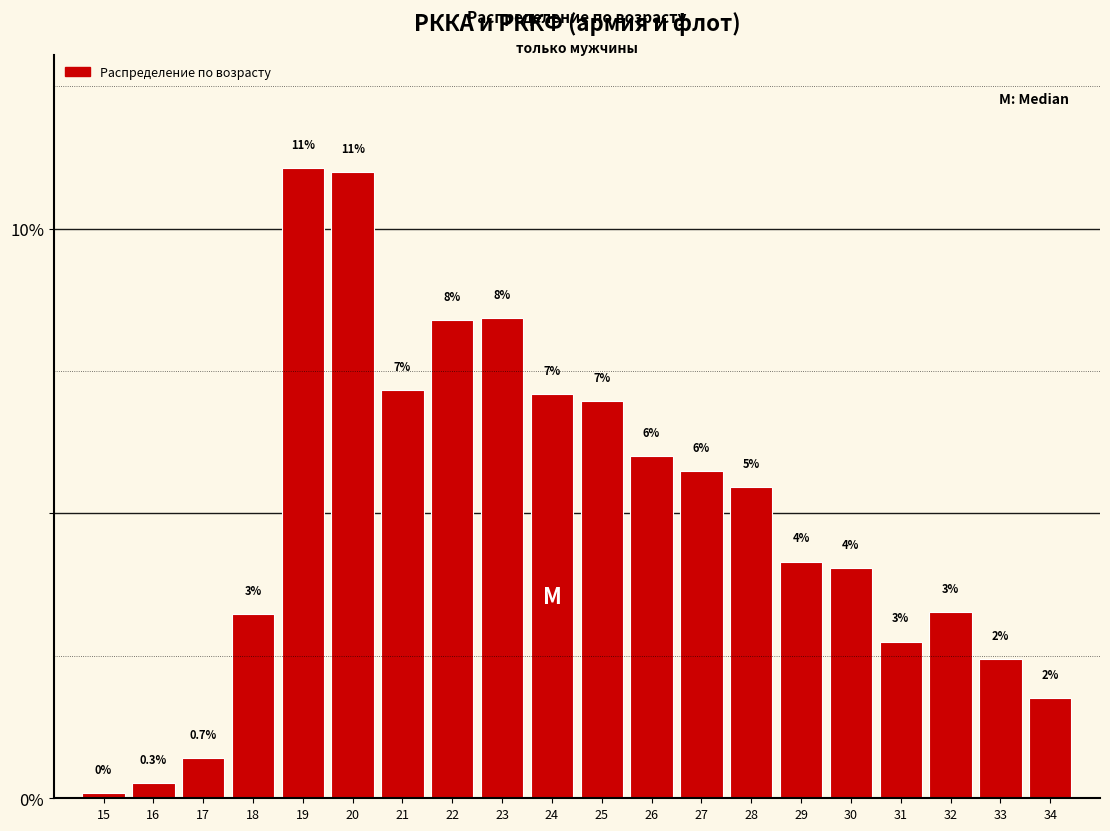

Between 29 and 17, which is larger?

29